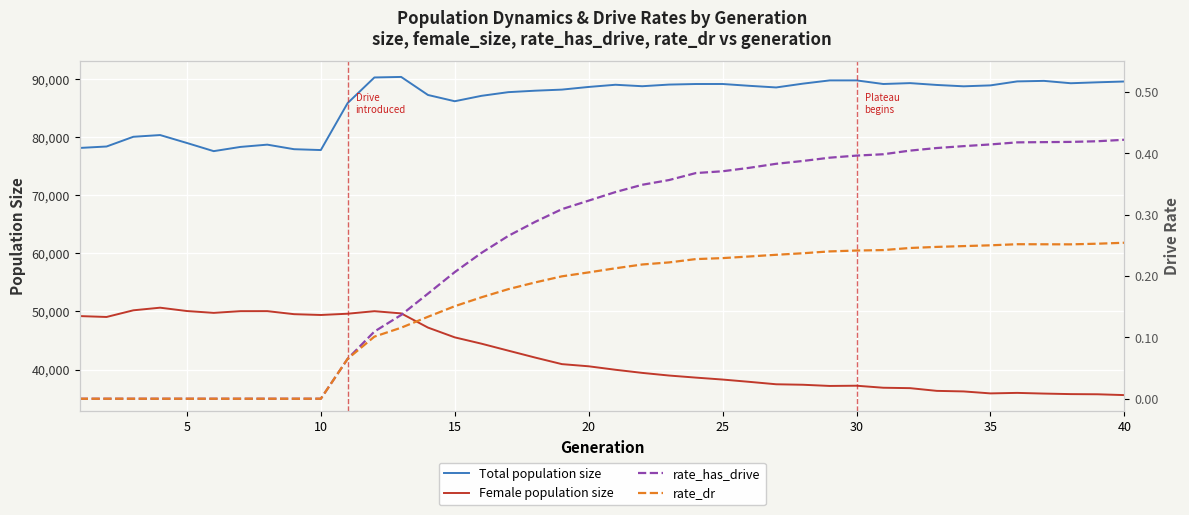

True or false: Total population size and Female population size intersect in this chart.

False